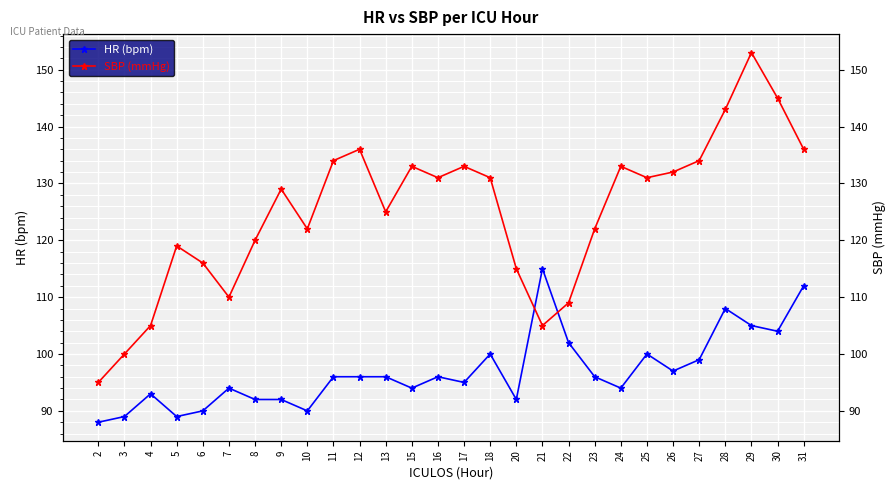

List the labels in order of HR (bpm) value, largest first.

21, 31, 28, 29, 30, 22, 18, 25, 27, 26, 11, 12, 13, 16, 23, 17, 7, 15, 24, 4, 8, 9, 20, 6, 10, 3, 5, 2